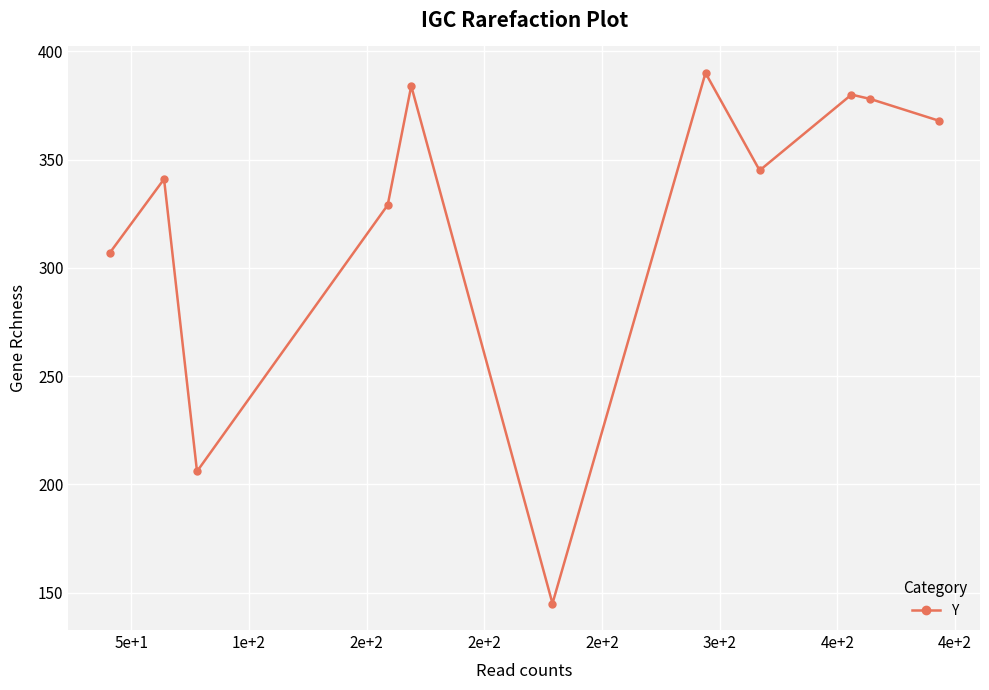

What is the greatest value displayed?

390